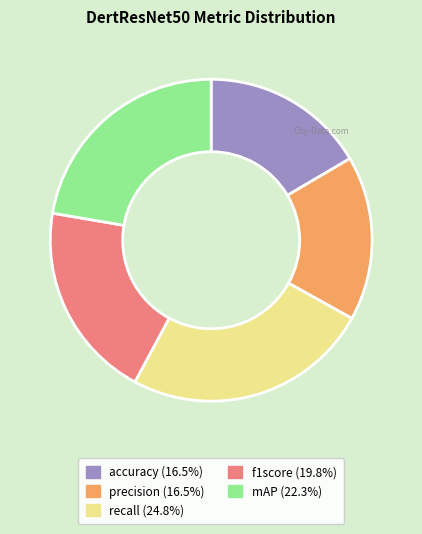

True or false: mAP accounts for 16% of the total.

False